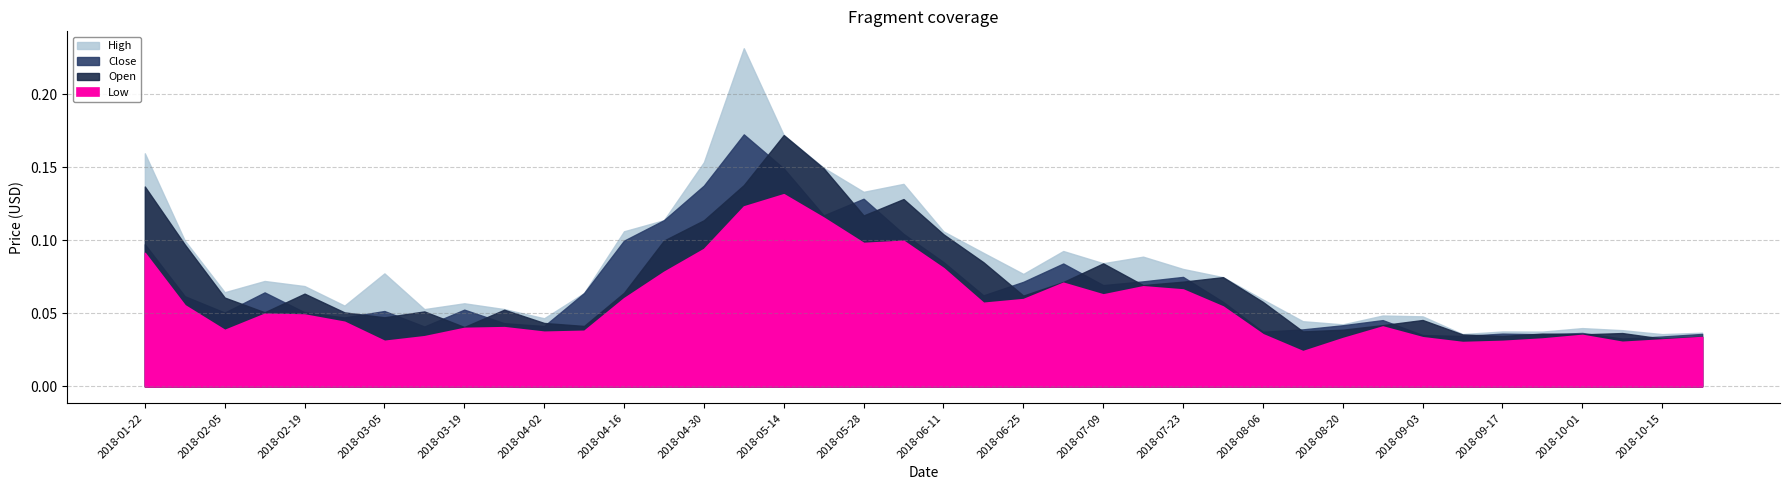

Rank the series at 2018-09-24 from highest to lowest value.

High, Open, Close, Low